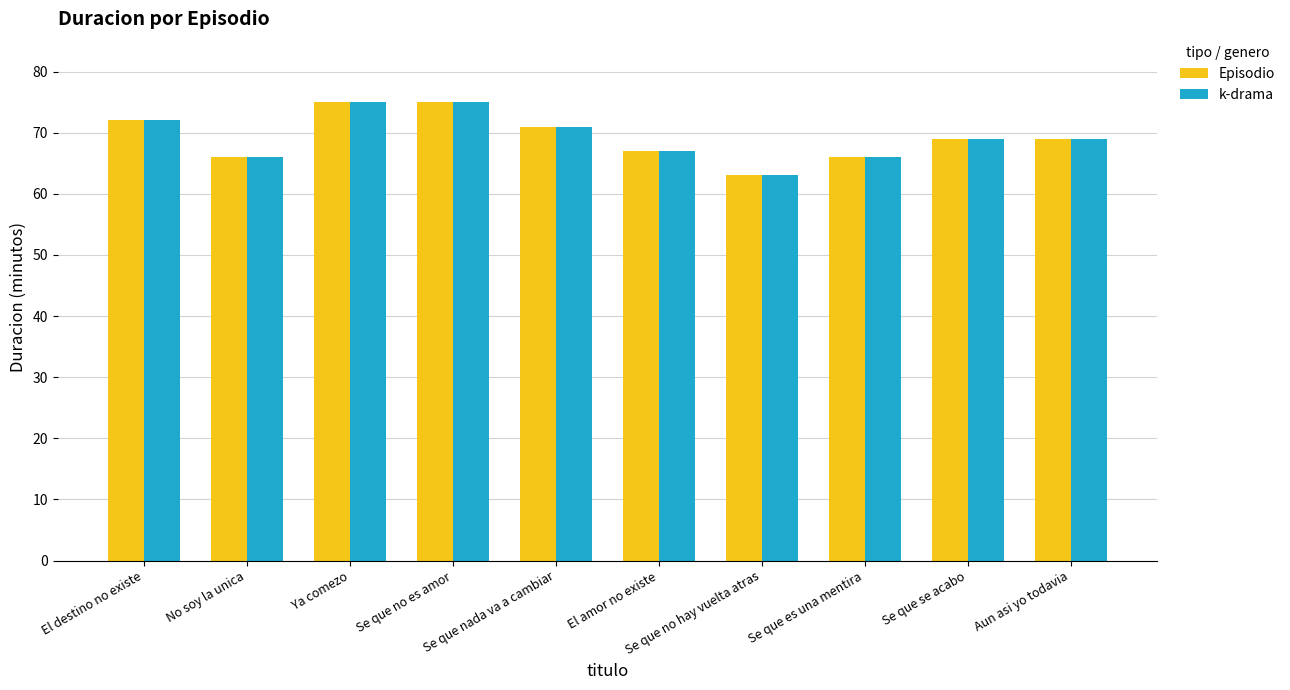

True or false: k-drama has a value of 109 at Se que no hay vuelta atras.

False